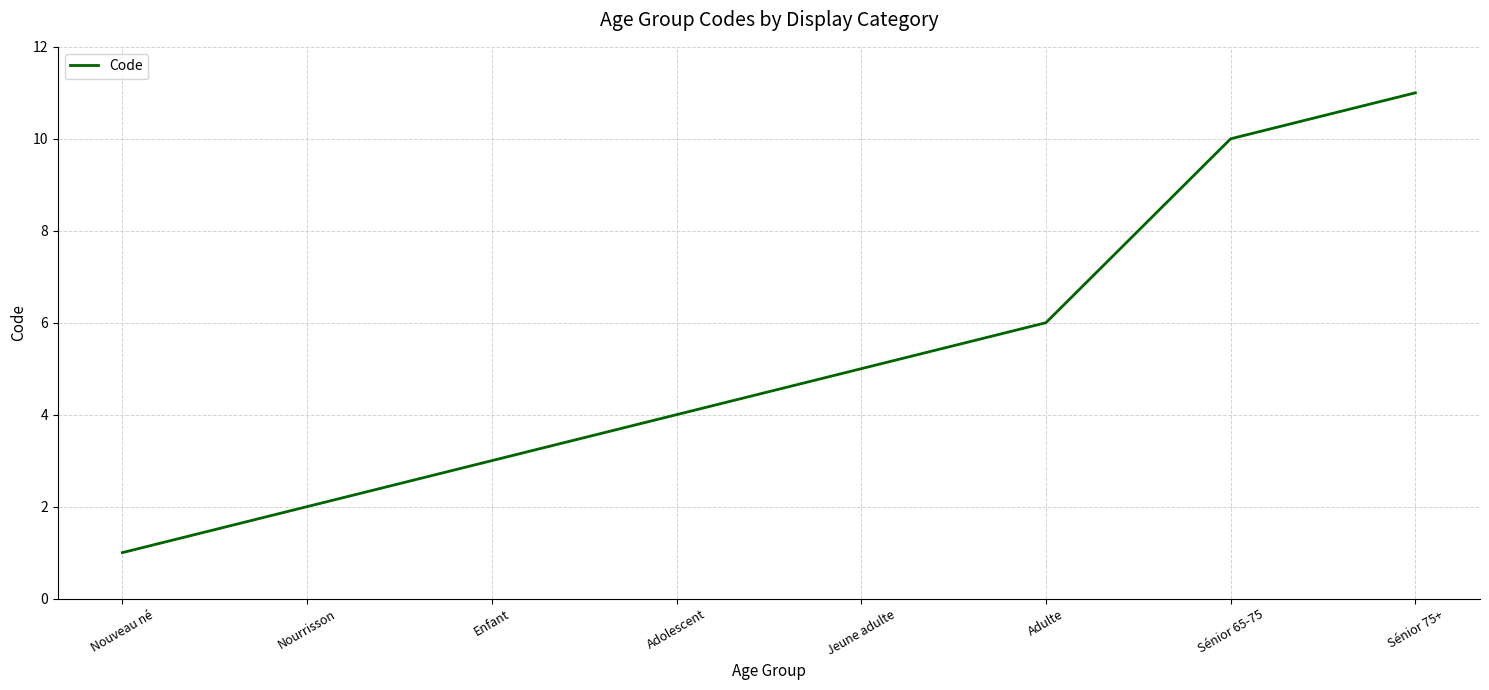

Count the number of categories in the chart.

8